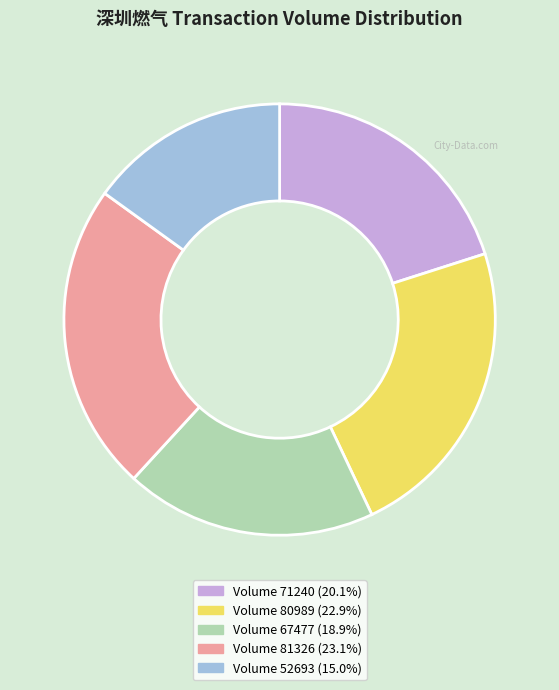

Is there any slice that represents more than half of the pie?

No